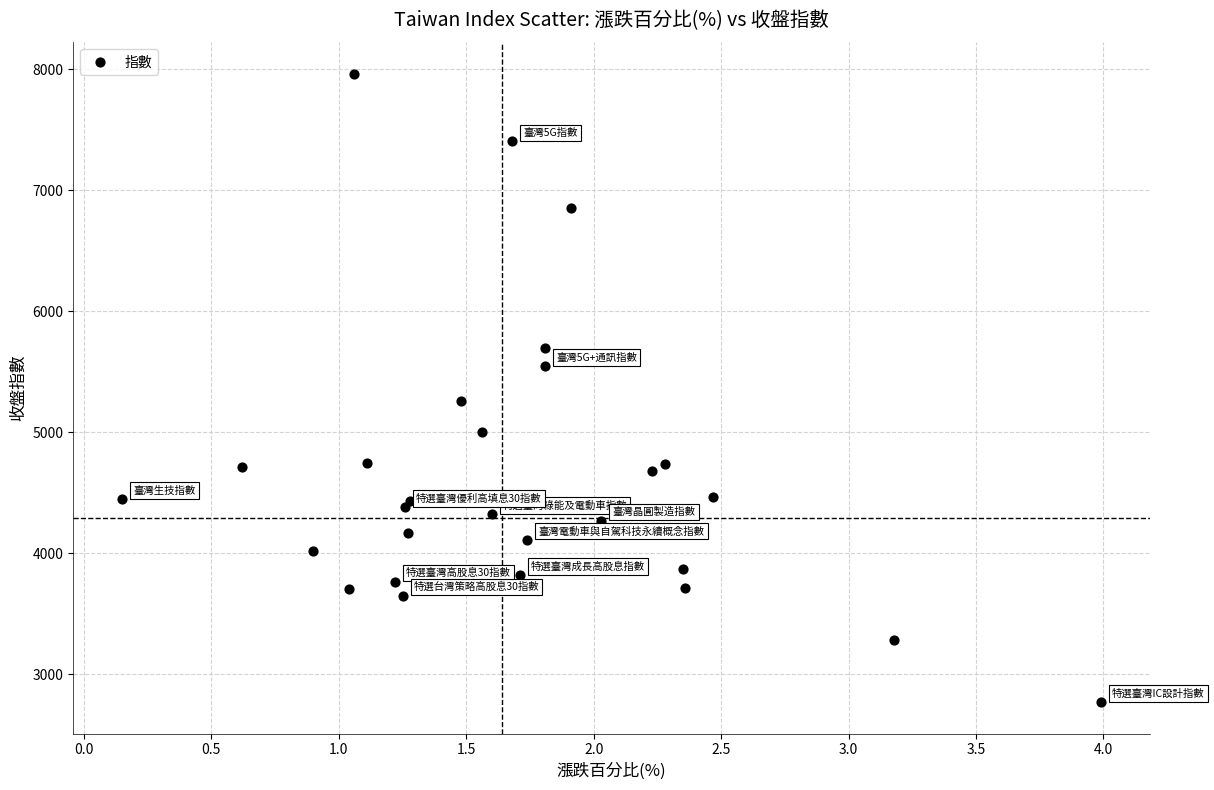

What Y value in the scatter plot is closest to 5364?

5258.1